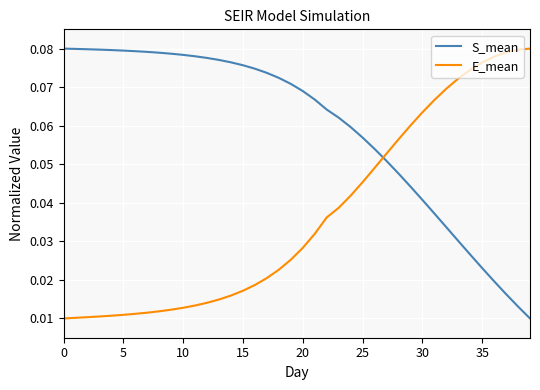

What are all the series names shown in the legend?

S_mean, E_mean